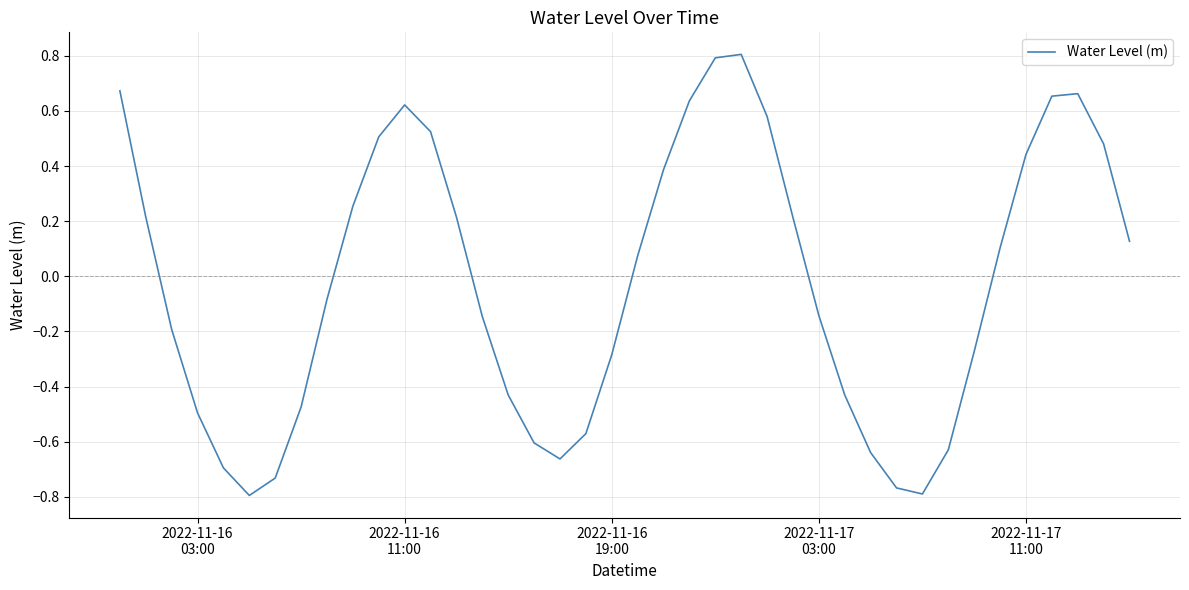

What is the difference between the maximum and second lowest values?

1.6